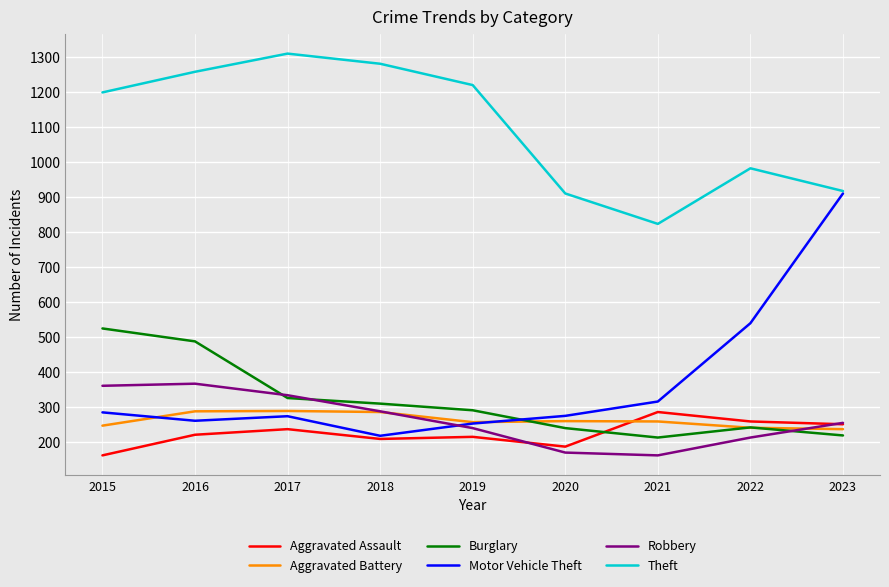

The Aggravated Assault series shows 214 at 2019. True or false?

True